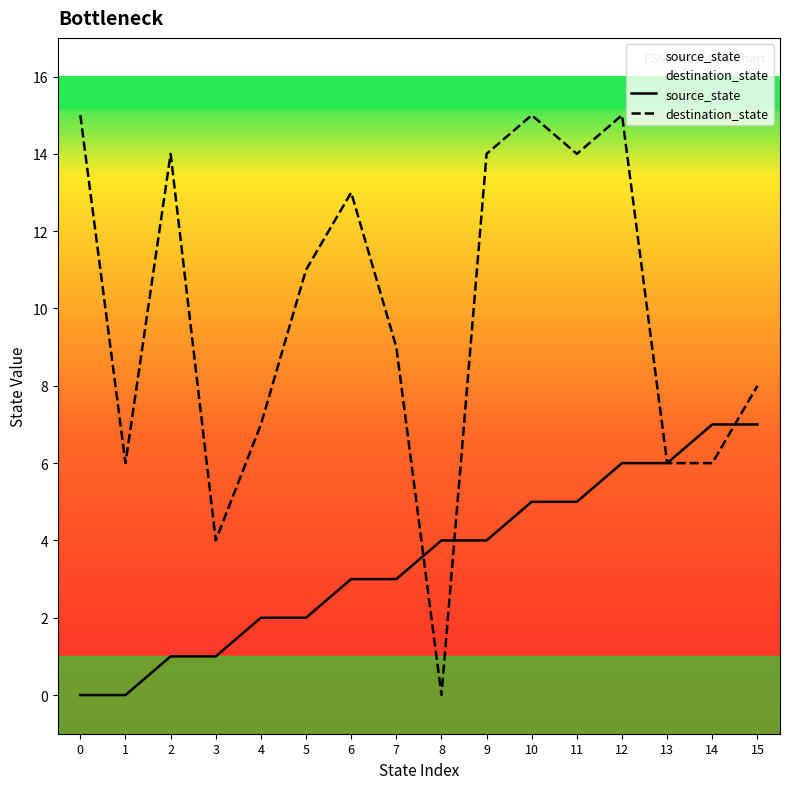

Rank the series by their maximum value, from highest to lowest.

destination_state, source_state